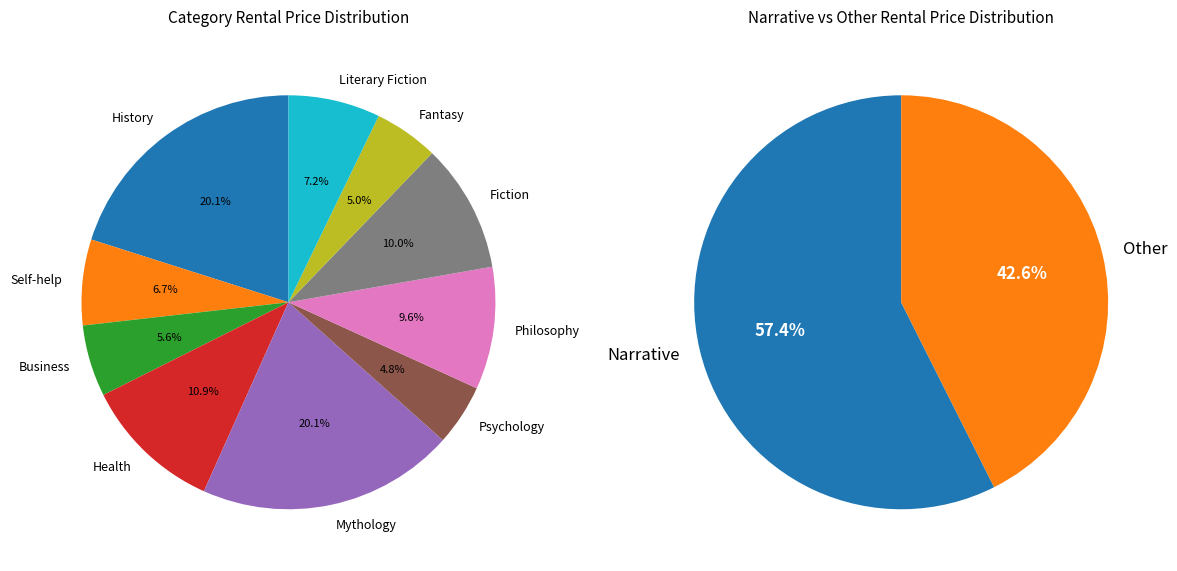

Is it true that Health is 18% of the pie?

False